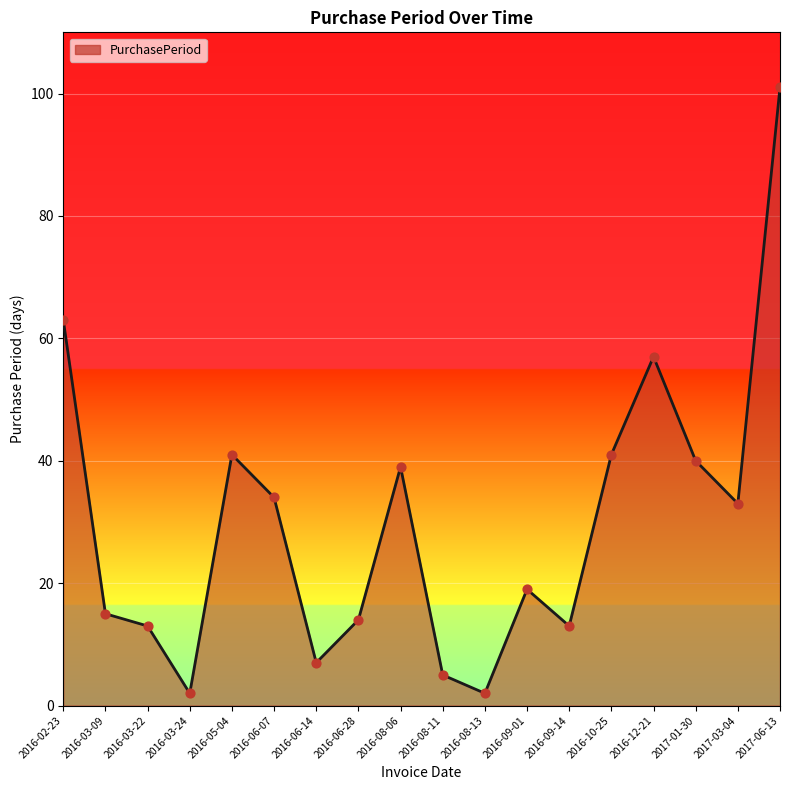

What is the ratio of the value at 2017-01-30 to the value at 2016-08-13?

20.0